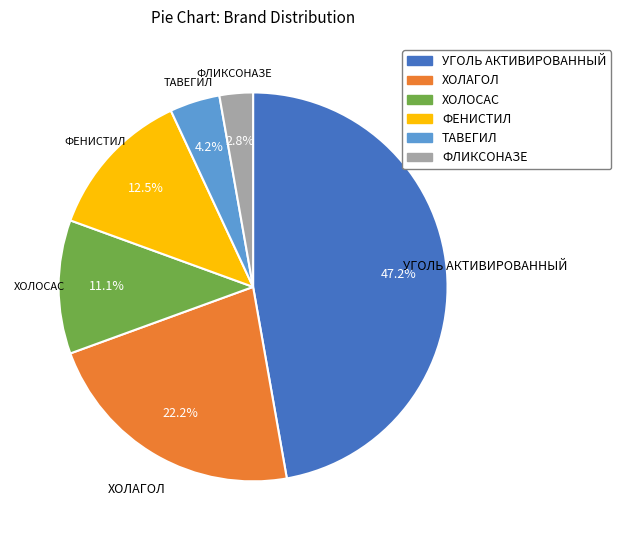

Rank the categories by value from highest to lowest.

УГОЛЬ АКТИВИРОВАННЫЙ, ХОЛАГОЛ, ФЕНИСТИЛ, ХОЛОСАС, ТАВЕГИЛ, ФЛИКСОНАЗЕ